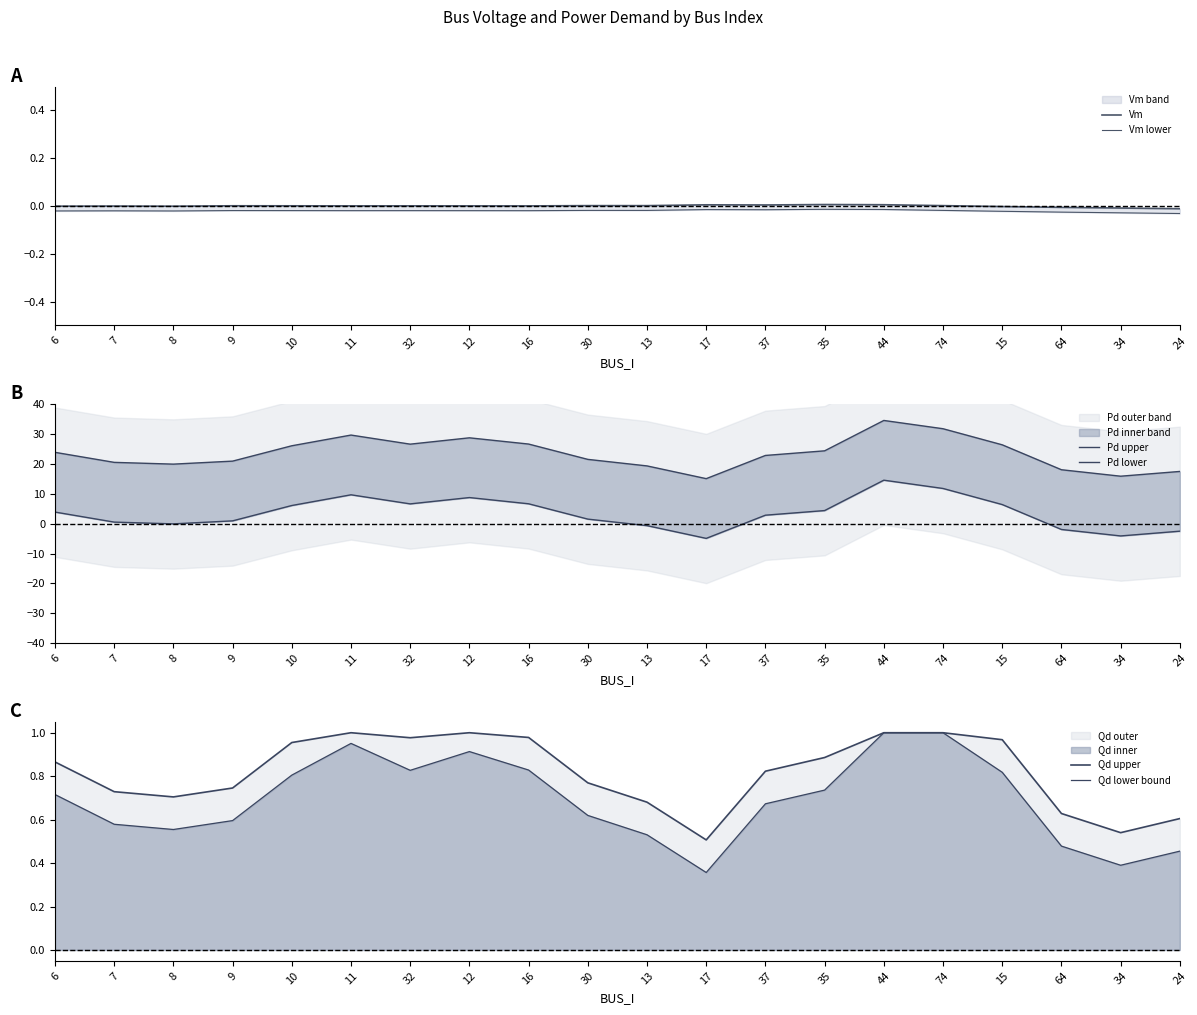

The value of Vm at 12 is 0.0. True or false?

False